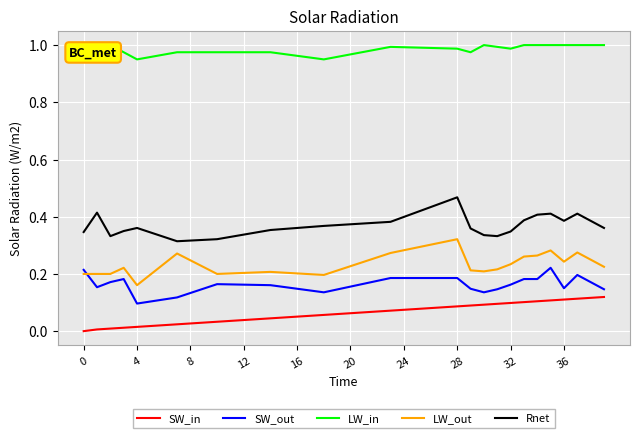

True or false: Rnet and LW_out cross at least once.

False